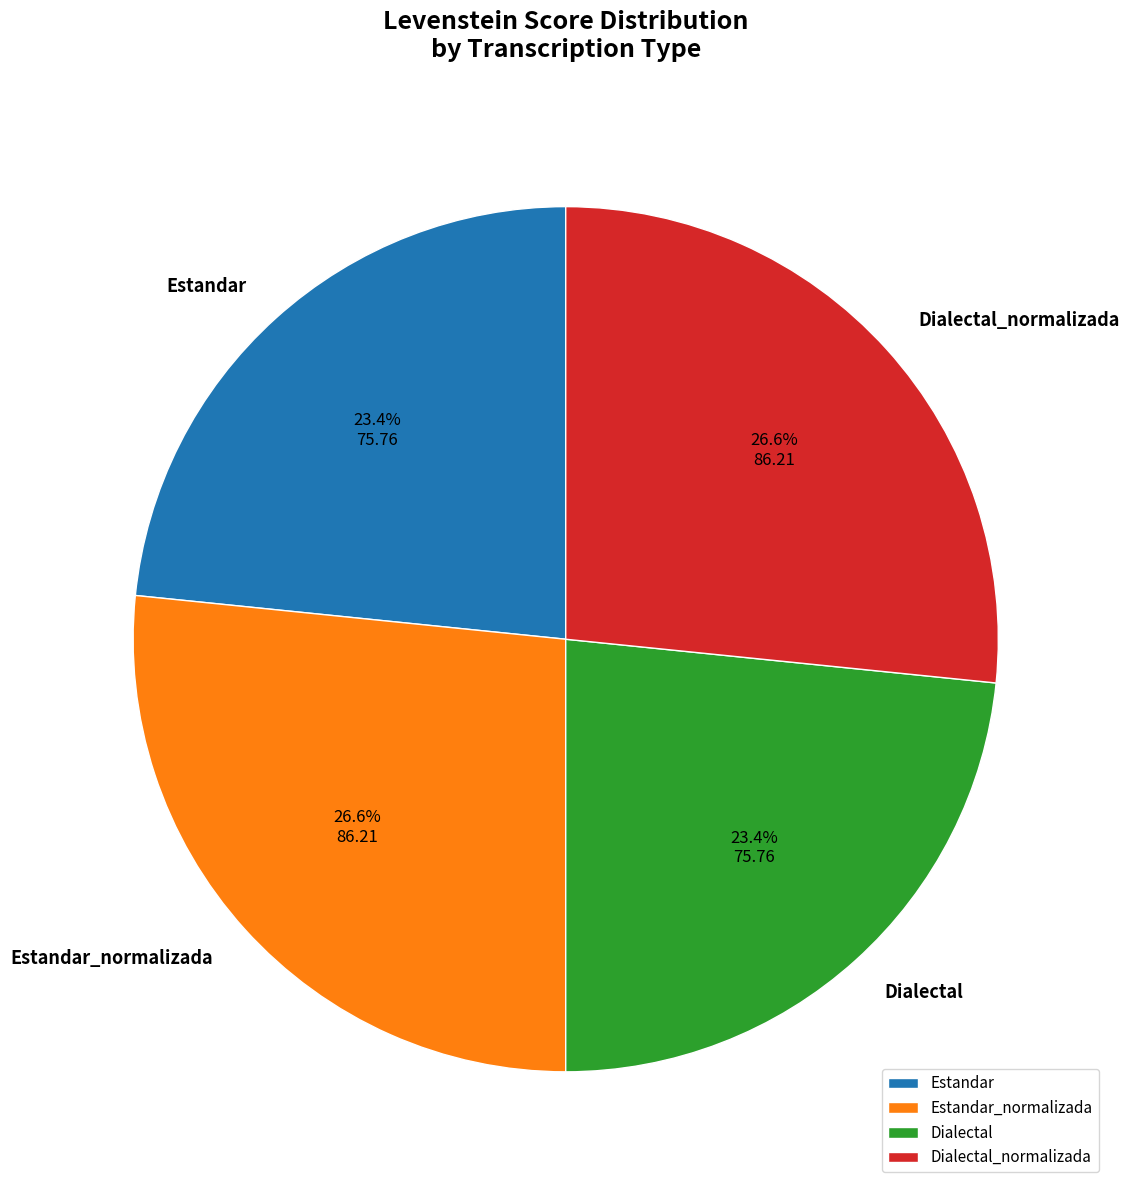

To the nearest percent, what is the difference between the largest and smallest slice percentages?

3%